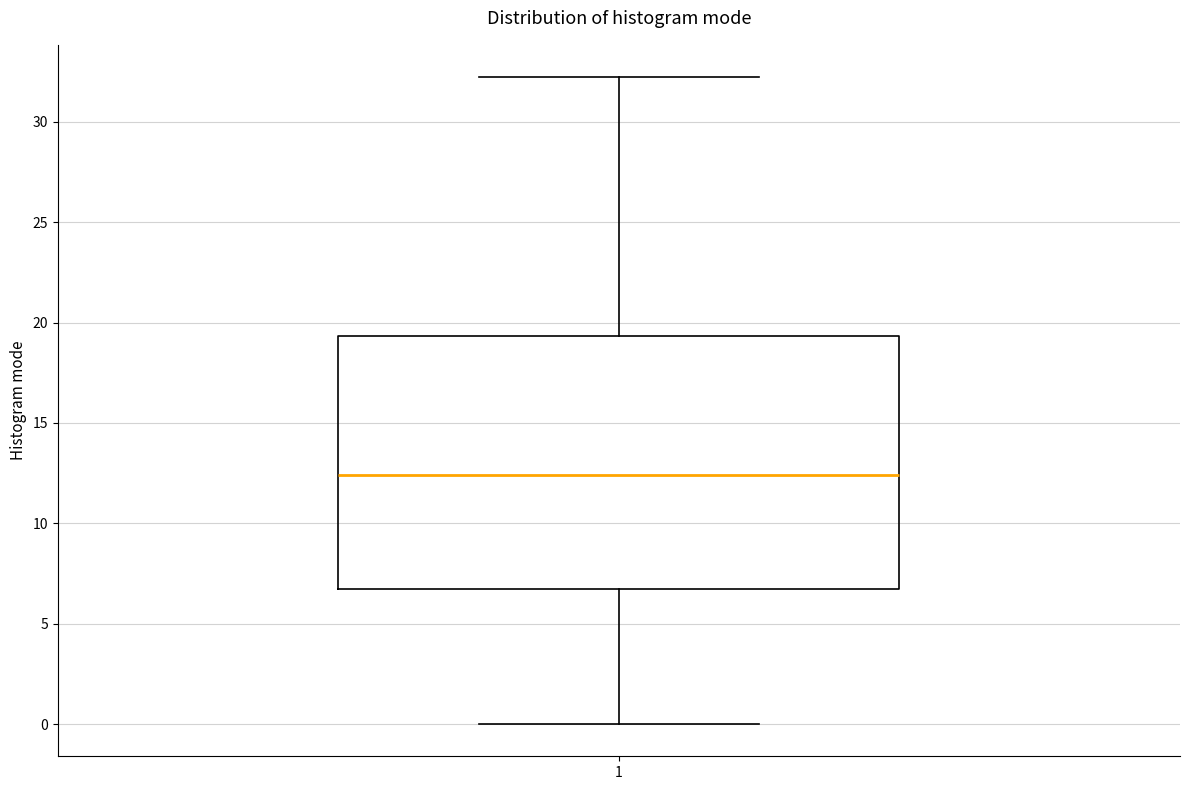

Where is the upper edge of the box at x = 1 on the y-axis? The values are not printed on the chart, so give them approximately, as read against the axis.

19.5